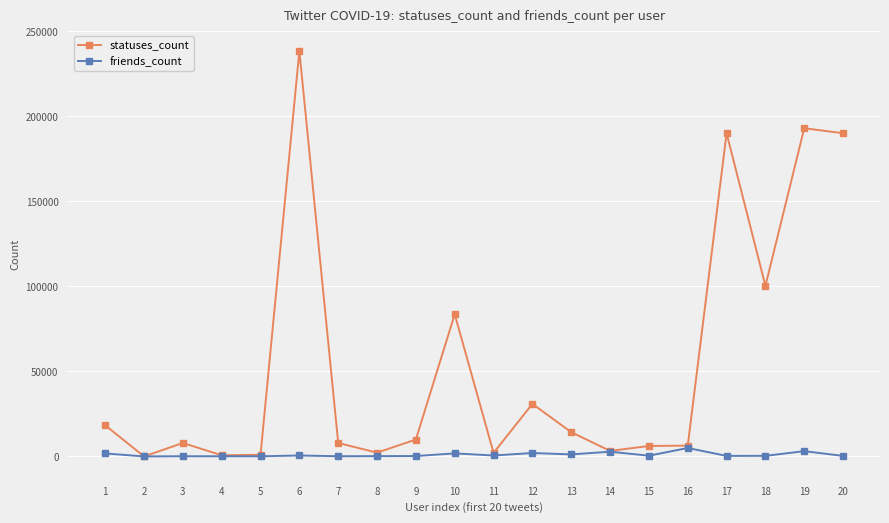

Is it true that statuses_count equals 2125 at 11?

True